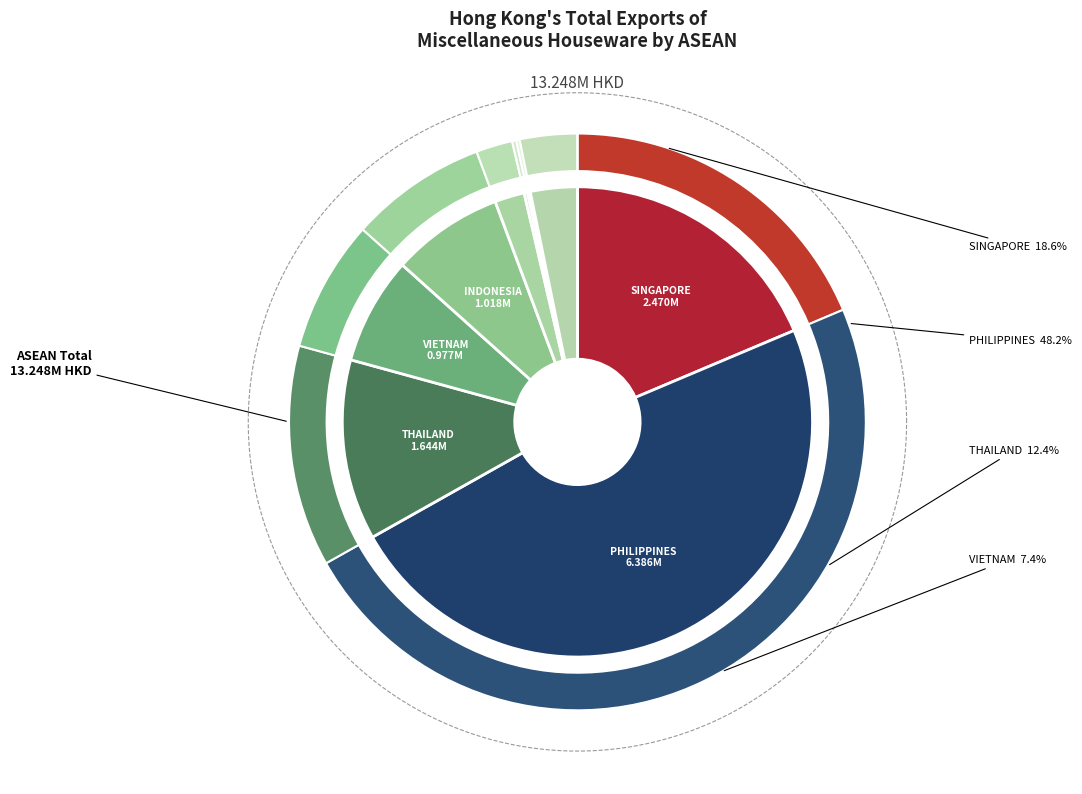

Which category has the smallest portion of the pie?

MYANMAR